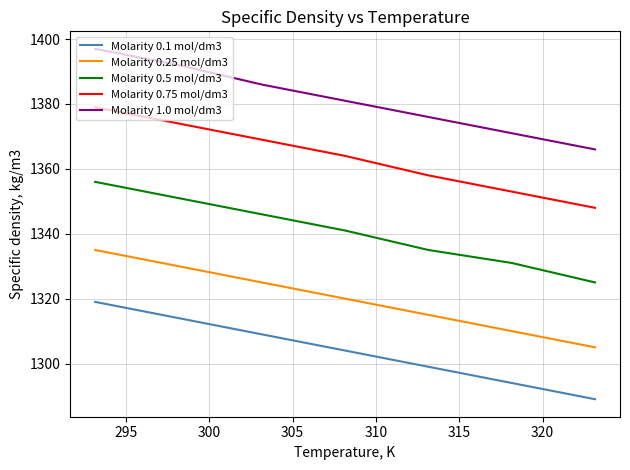

True or false: Molarity 1.0 mol/dm3 and Molarity 0.5 mol/dm3 cross at least once.

False